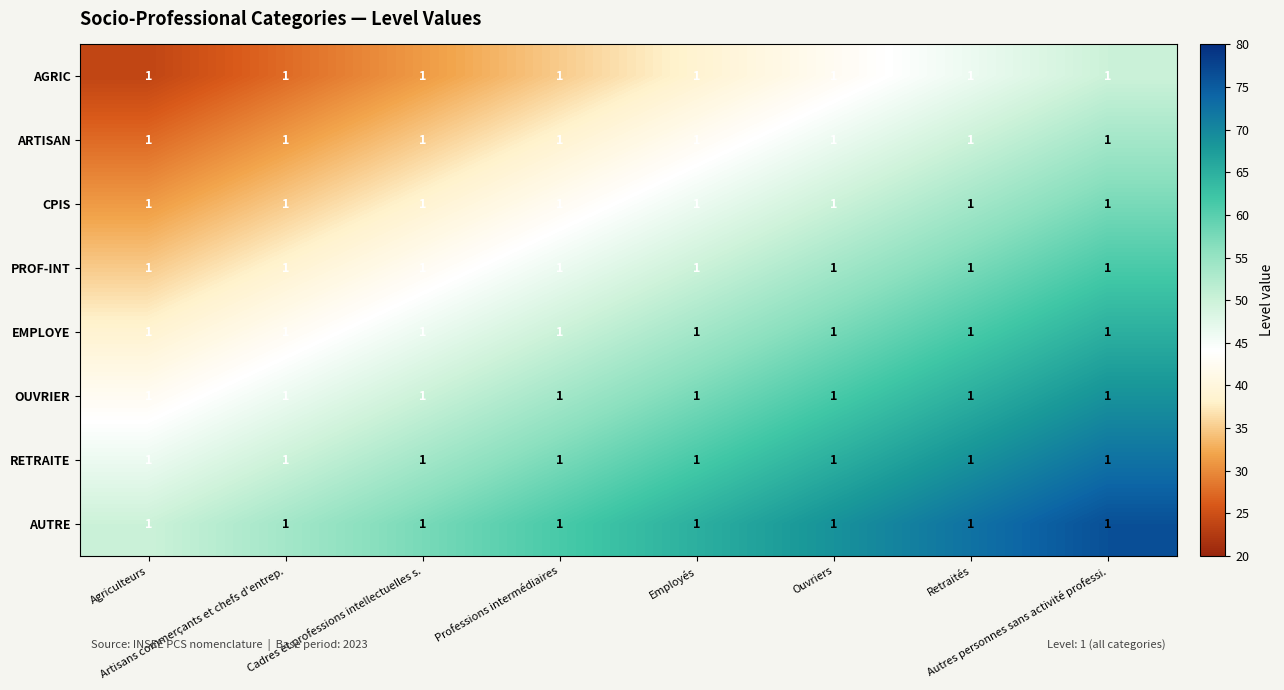

What is the maximum value for CPIS?

57.5